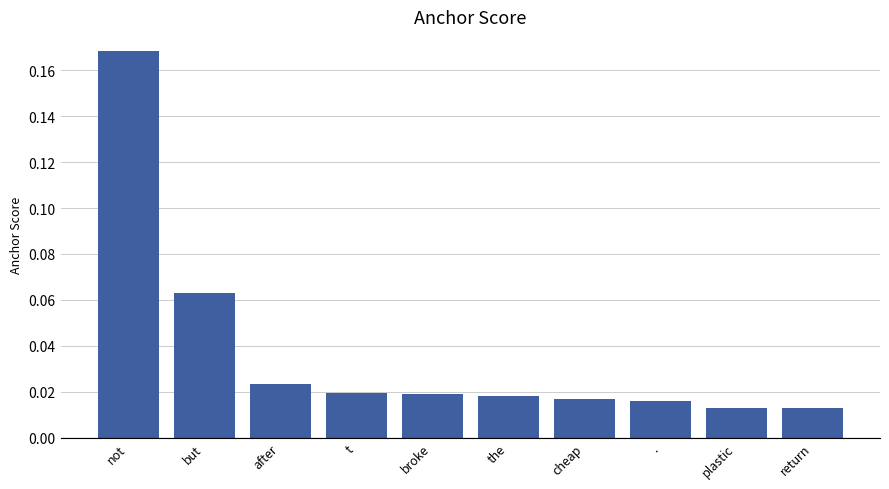

What is the sum of all values?

0.4